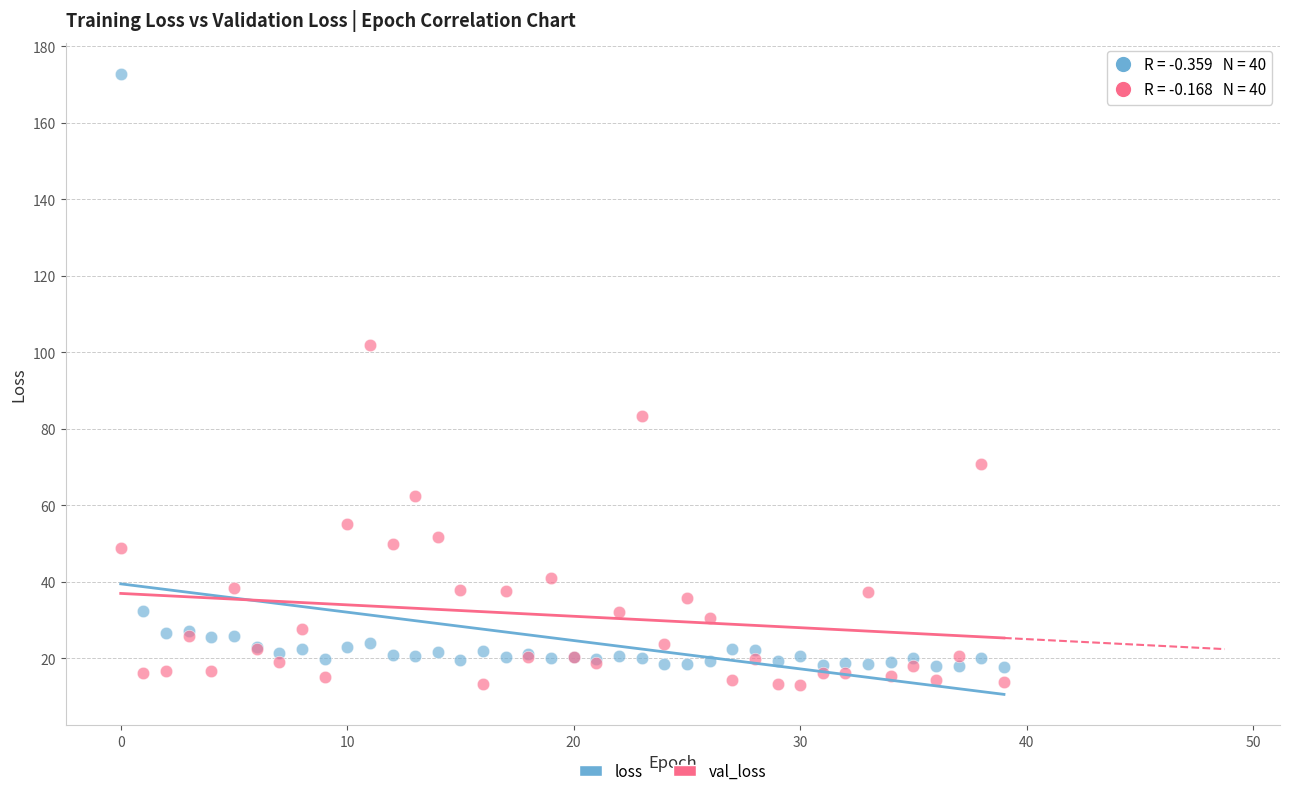

Which series contains the highest Y value?

loss